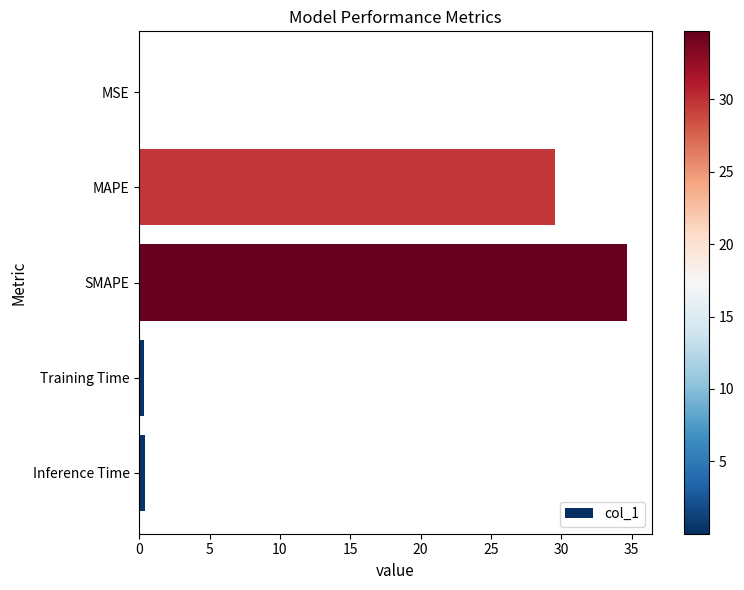

The value at MSE is 0.0. True or false?

True